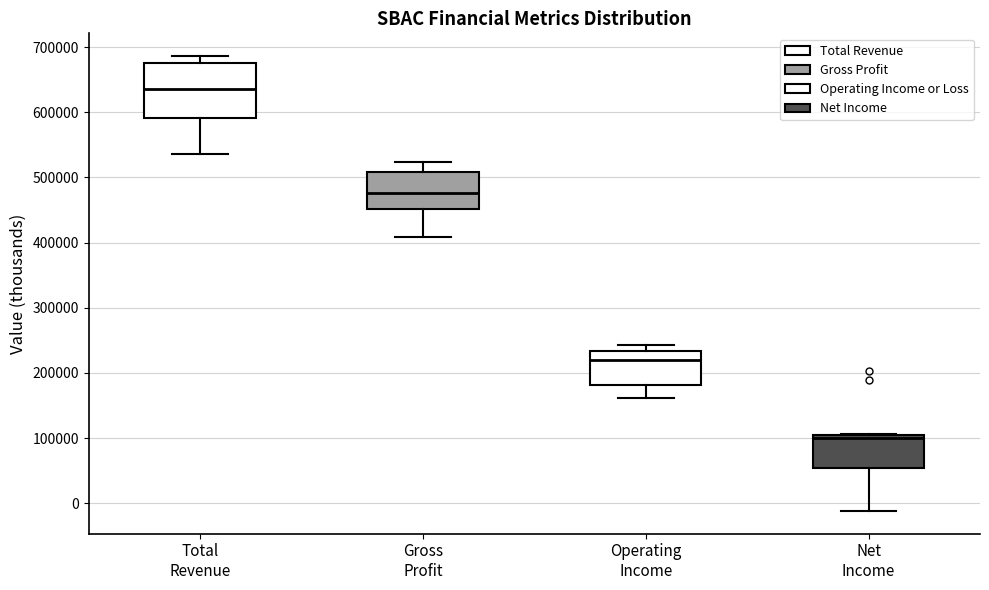

Which box is the tallest, from its lower edge to its upper edge?

Total Revenue